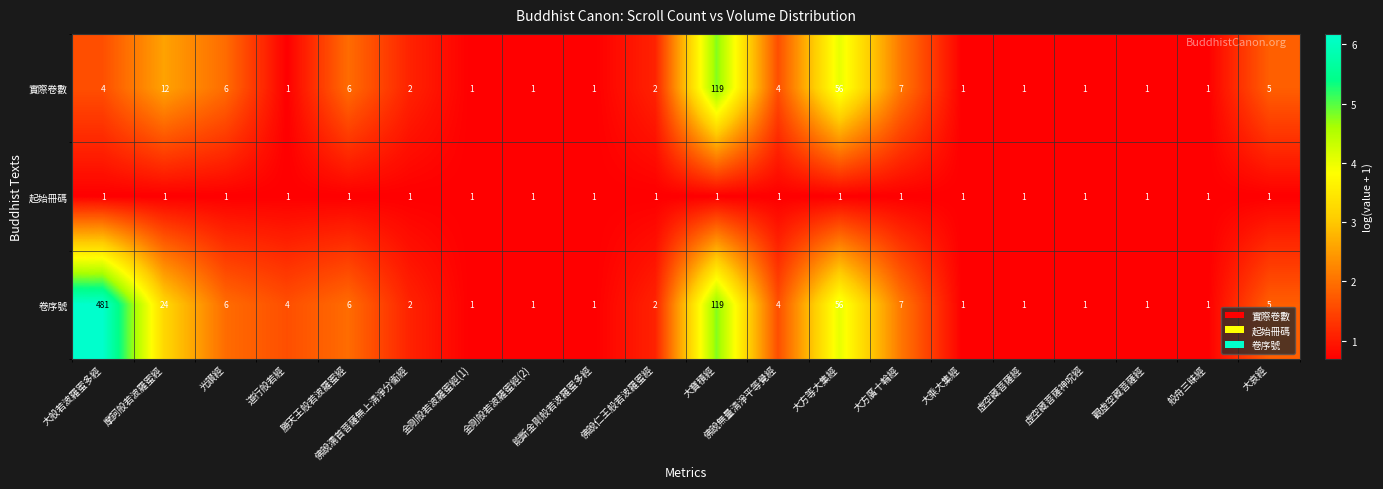

At which category is the sum across all series the highest?

大般若波羅蜜多經